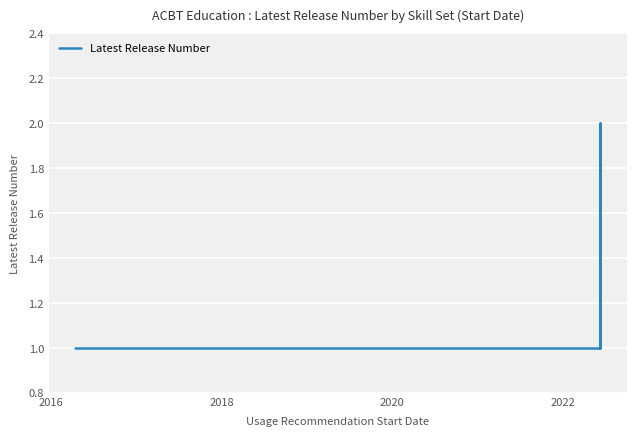

What is the difference between the maximum and second lowest values?

1